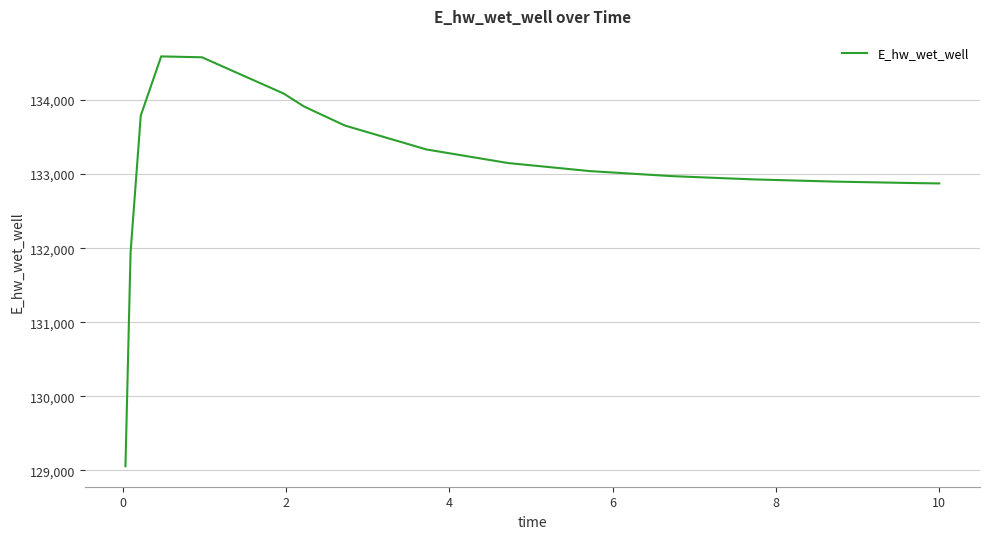

How many series are shown in this chart?

1